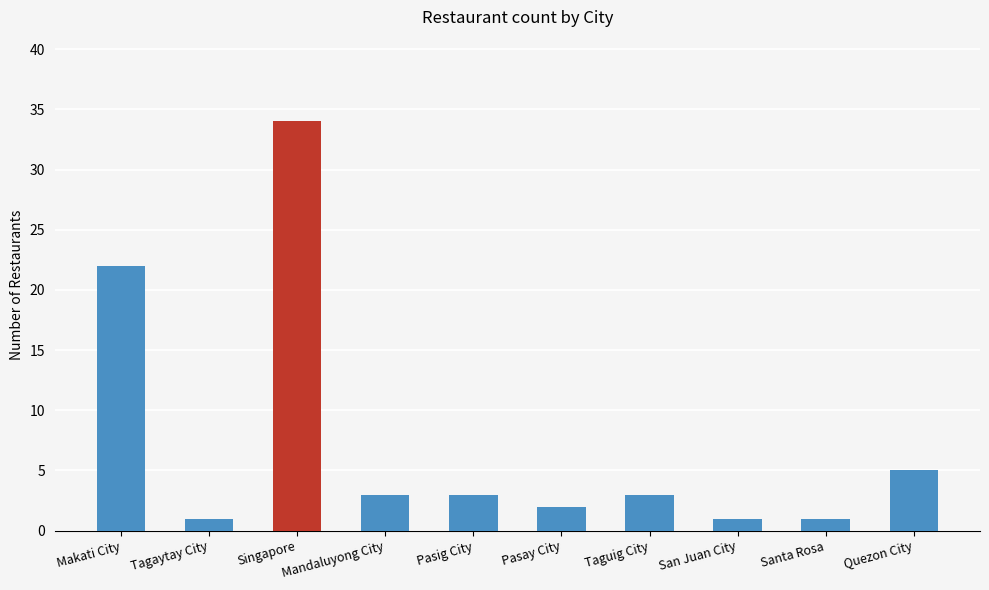

What value does the data have at Singapore, to the nearest 10?

30